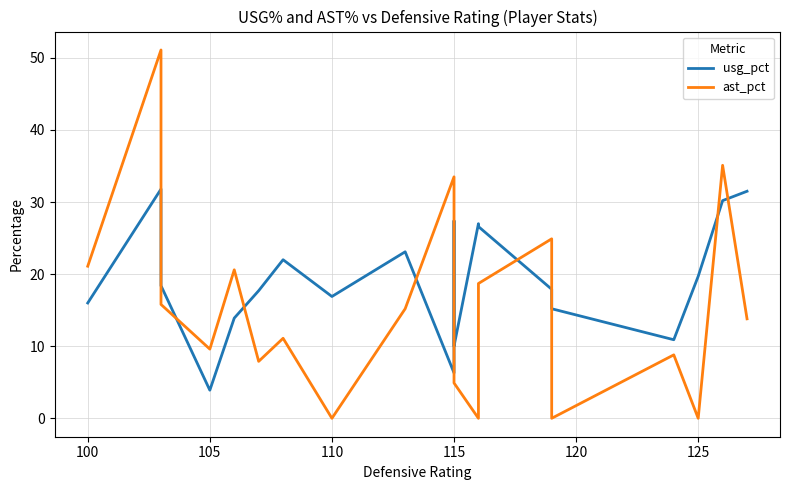

True or false: usg_pct and ast_pct intersect in this chart.

True